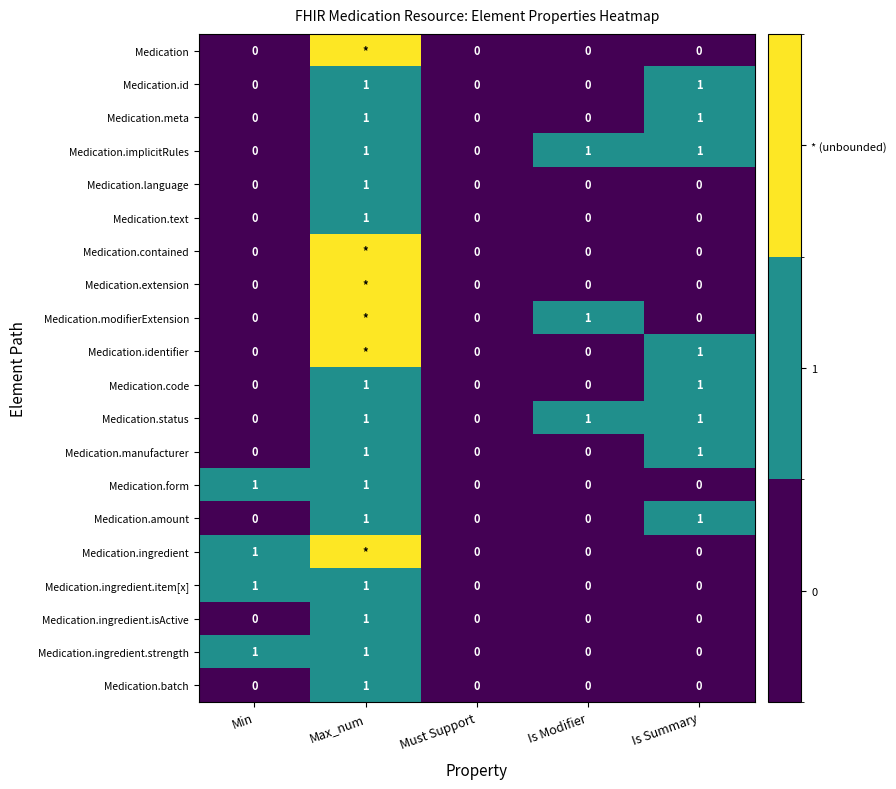

Is the value of Medication.code at Must Support greater than the value of Medication.status at Max_num?

No